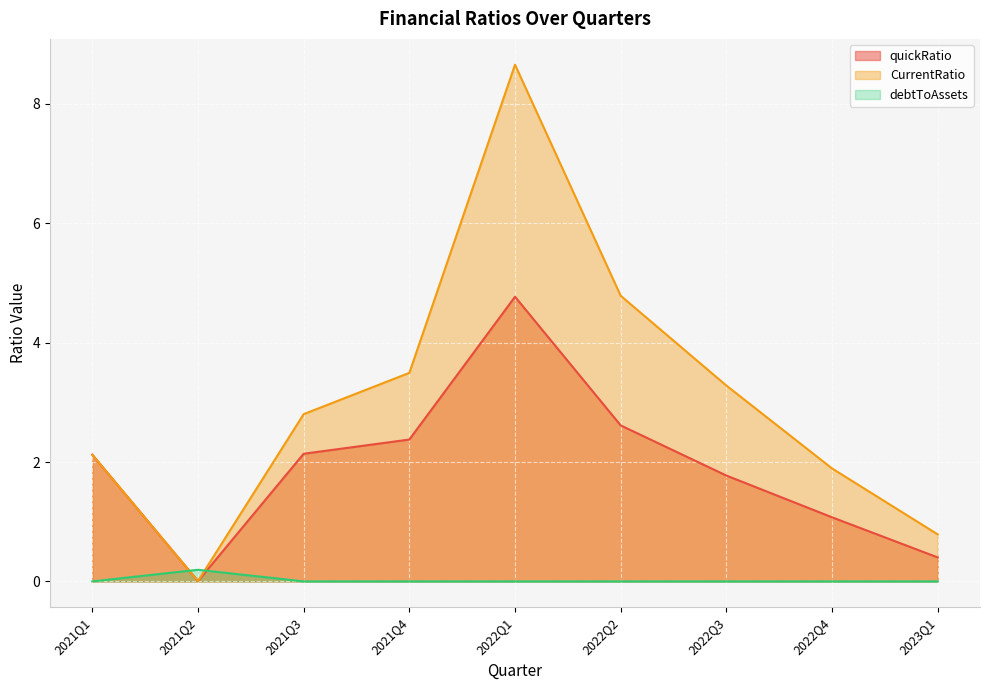

What are all the series names shown in the legend?

quickRatio, CurrentRatio, debtToAssets